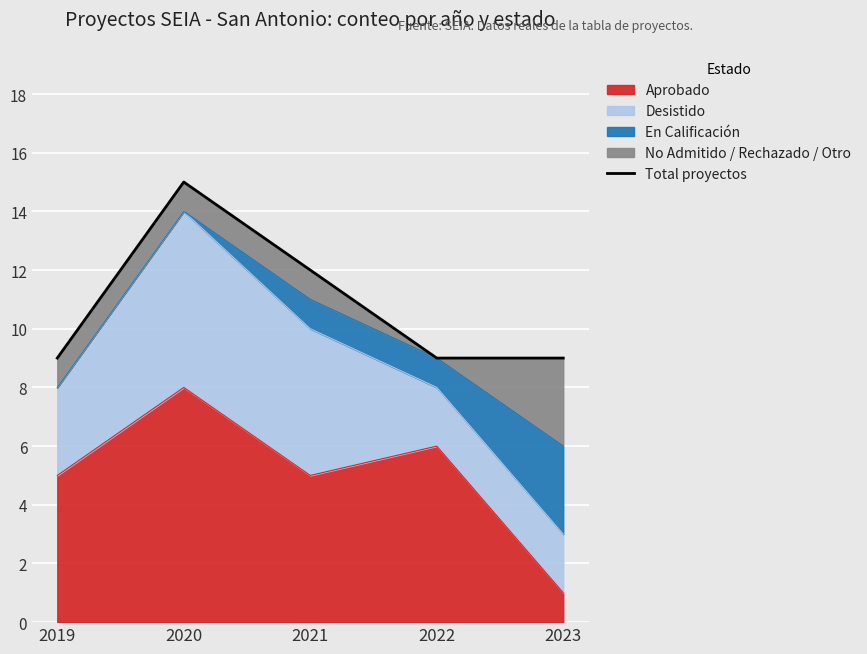

The value at 2021 is 16. True or false?

False